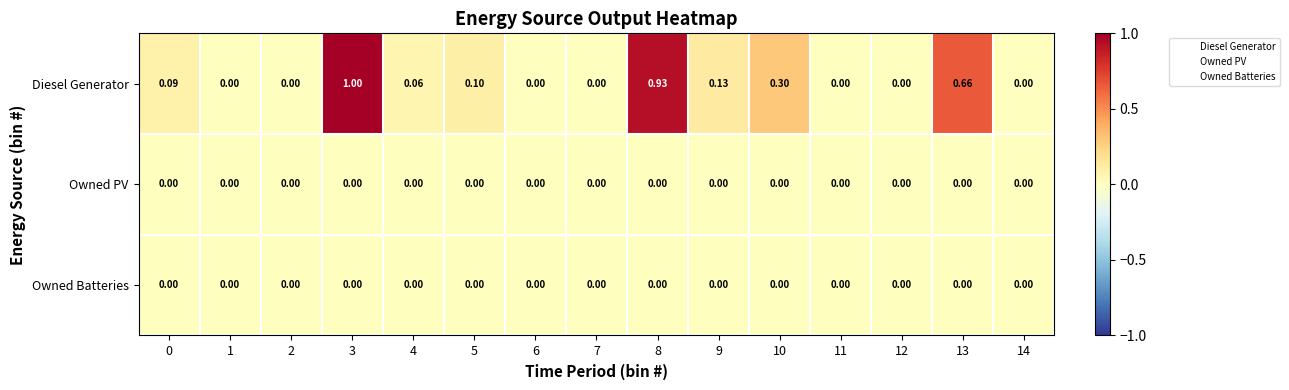

Between 3 and 6, which series saw the biggest shift?

Diesel Generator